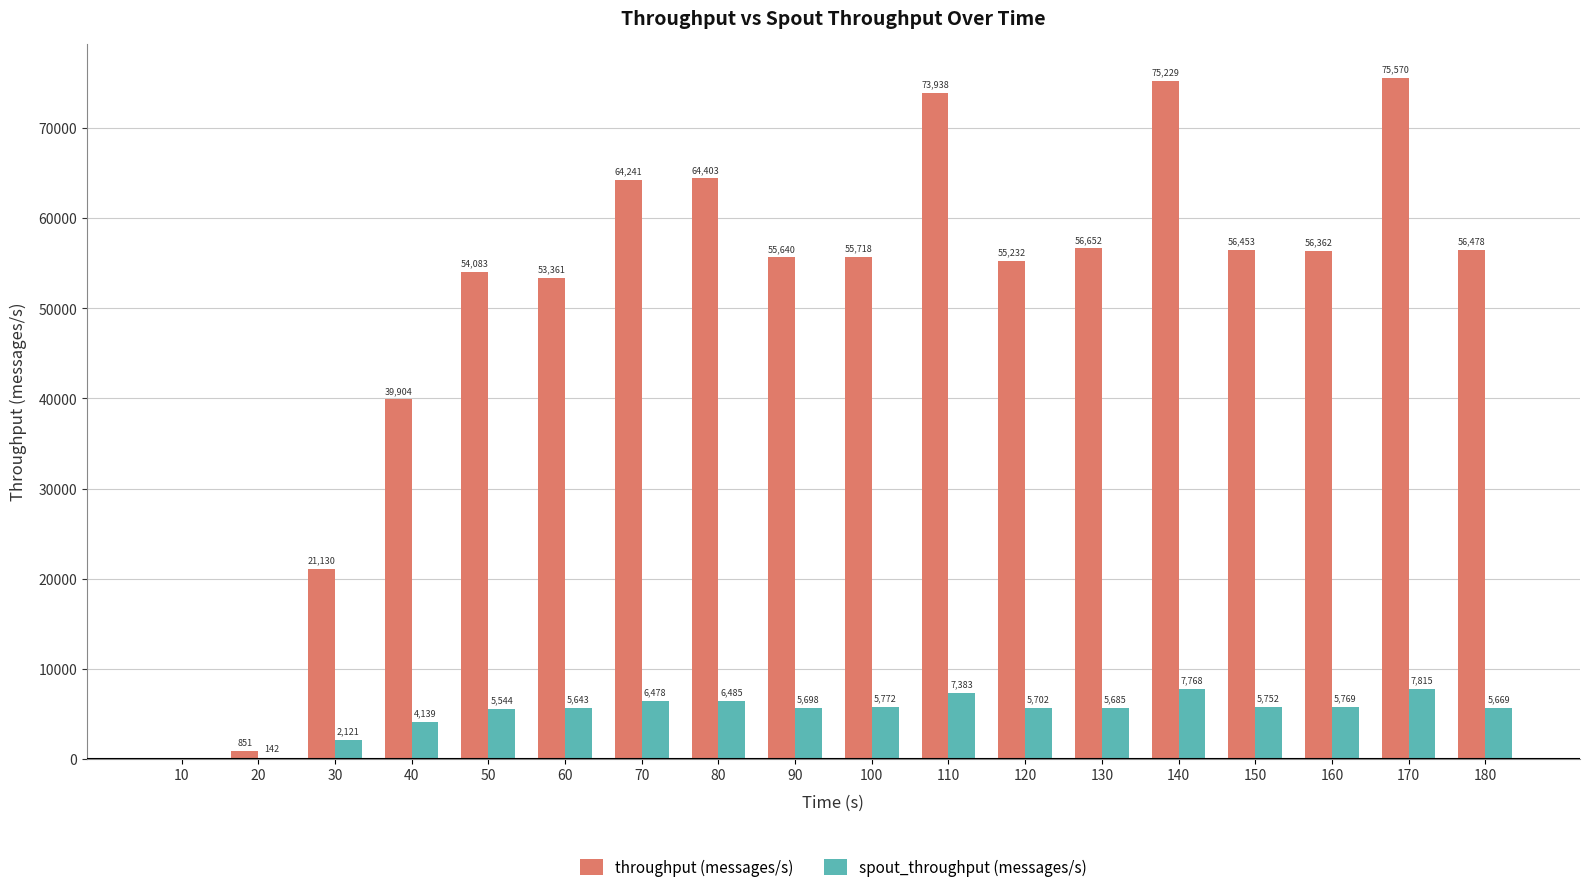

How many groups of bars are there?

18